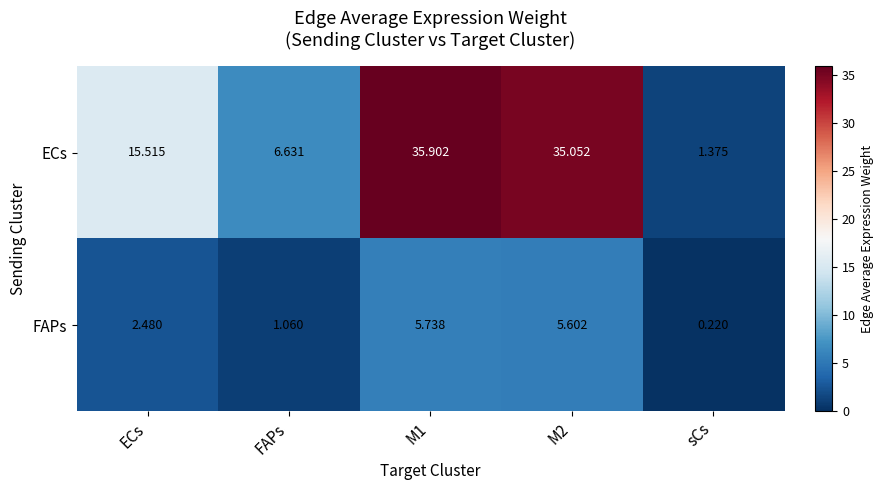

Is the value of FAPs at M1 greater than the value of ECs at M2?

No